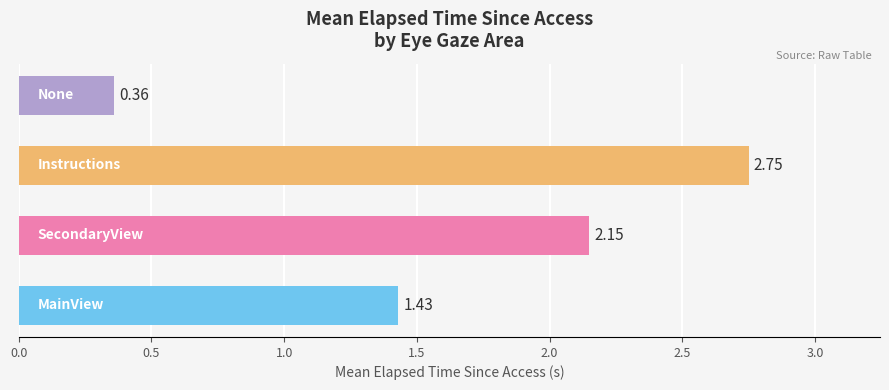

What is the difference between the maximum and minimum values?

2.4